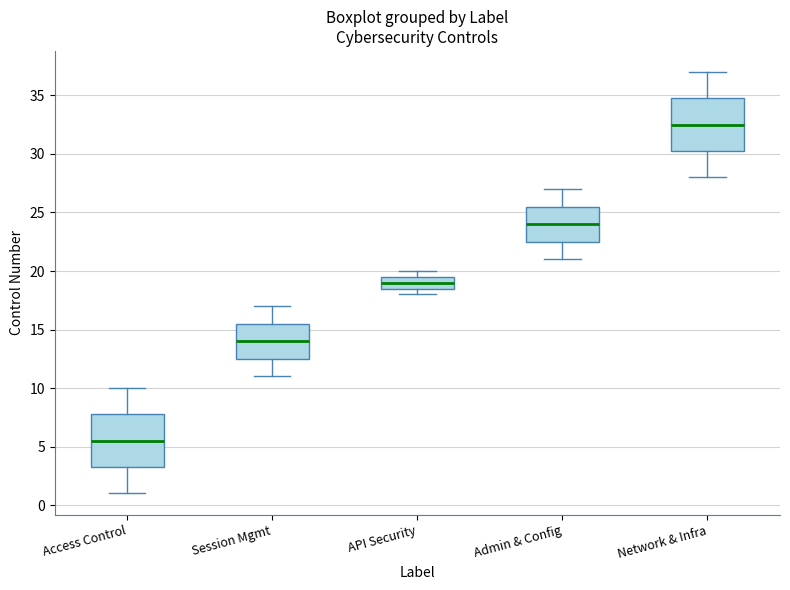

Reading left to right, transcribe this box plot: for each box, give where its median line is, the range the box spans, and where its two whiskers end, as read against the y-axis. The values are not printed on the chart, so give them approximately, as read against the axis.

Access Control: median 5.5, box 3.5 to 8.0, whiskers 1.0 to 10.0
Session Mgmt: median 14.0, box 12.5 to 15.5, whiskers 11.0 to 17.0
API Security: median 19.0, box 18.5 to 19.5, whiskers 18.0 to 20.0
Admin & Config: median 24.0, box 22.5 to 25.5, whiskers 21.0 to 27.0
Network & Infra: median 32.5, box 30.5 to 35.0, whiskers 28.0 to 37.0